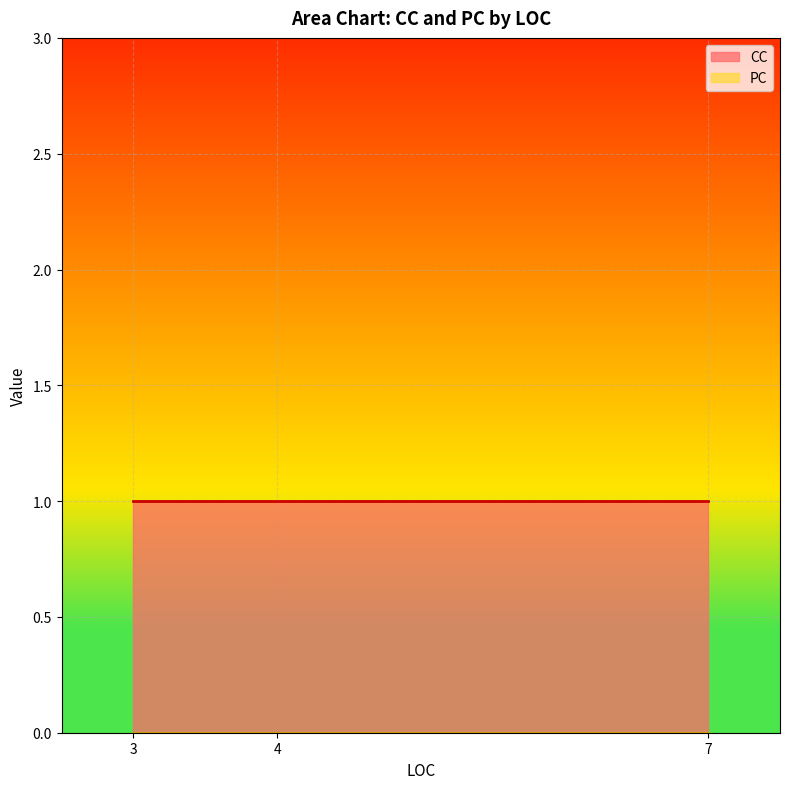

Is it true that PC equals 0 at 3?

True